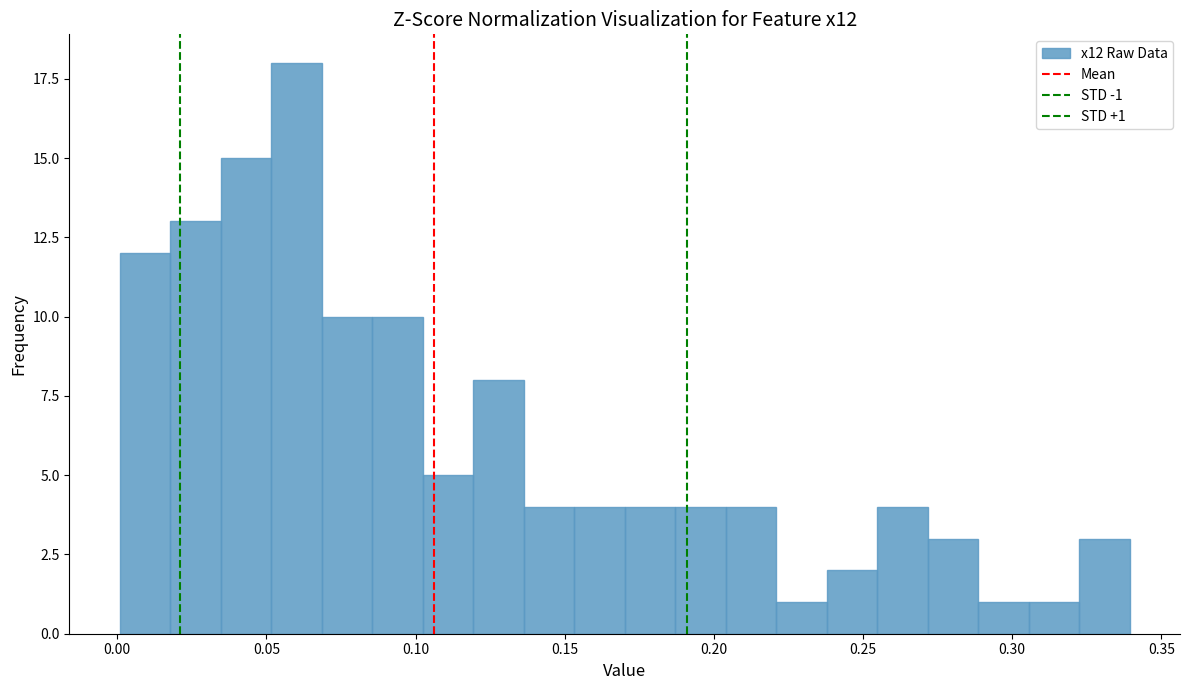

Read against the x-axis, roughly where is the centre of the tallest bar?

0.060